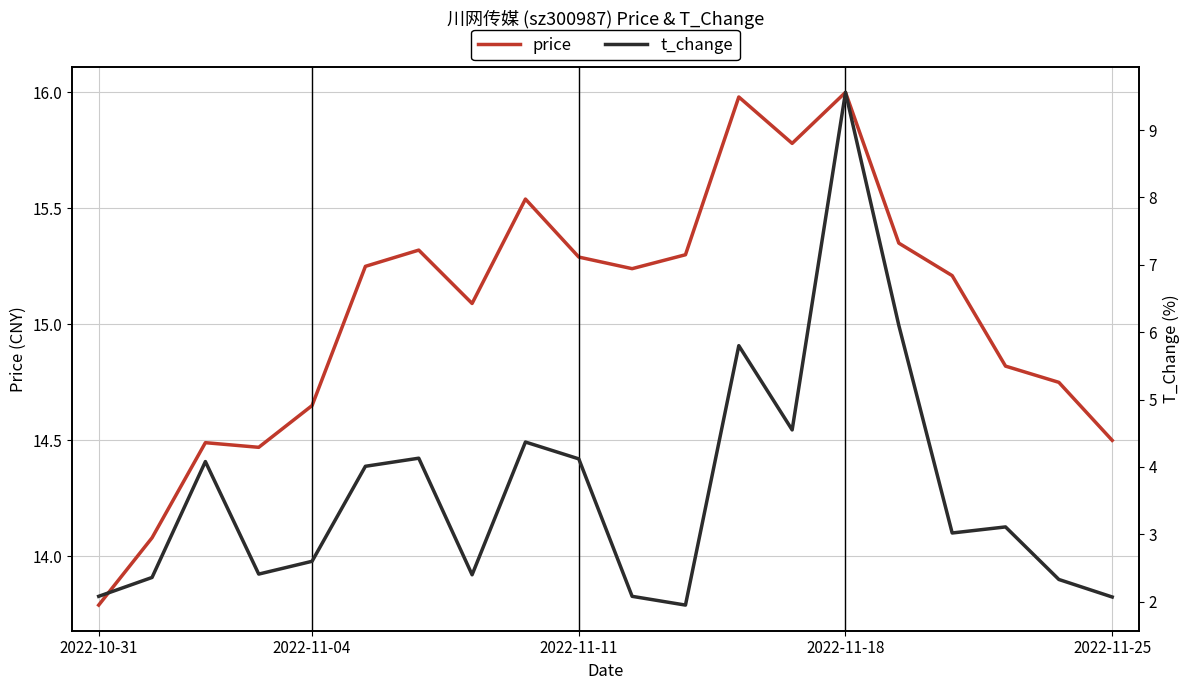

What position from the right is 2022-10-31?

20